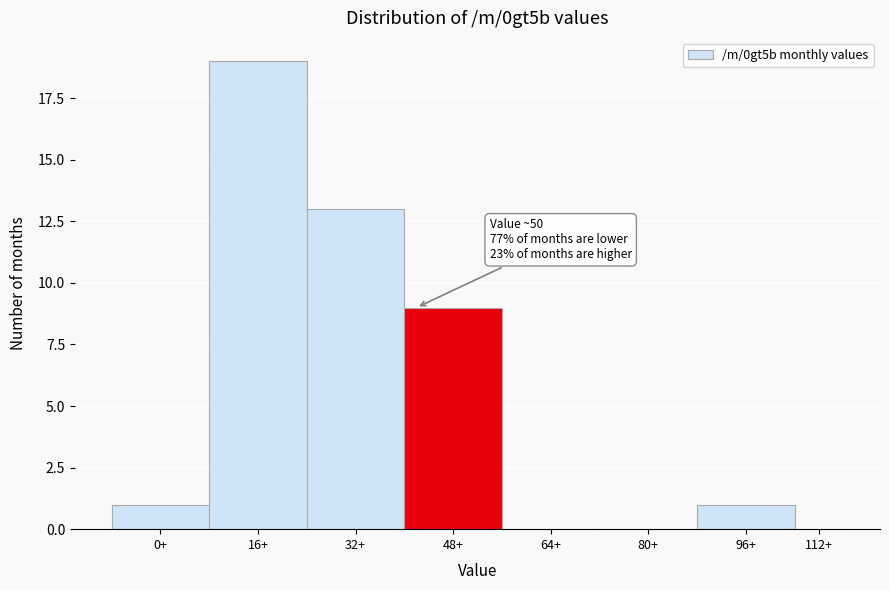

Reading right to left, list all the values displayed in this chart.

112+=0	96+=1	80+=0	64+=0	48+=9	32+=13	16+=19	0+=1